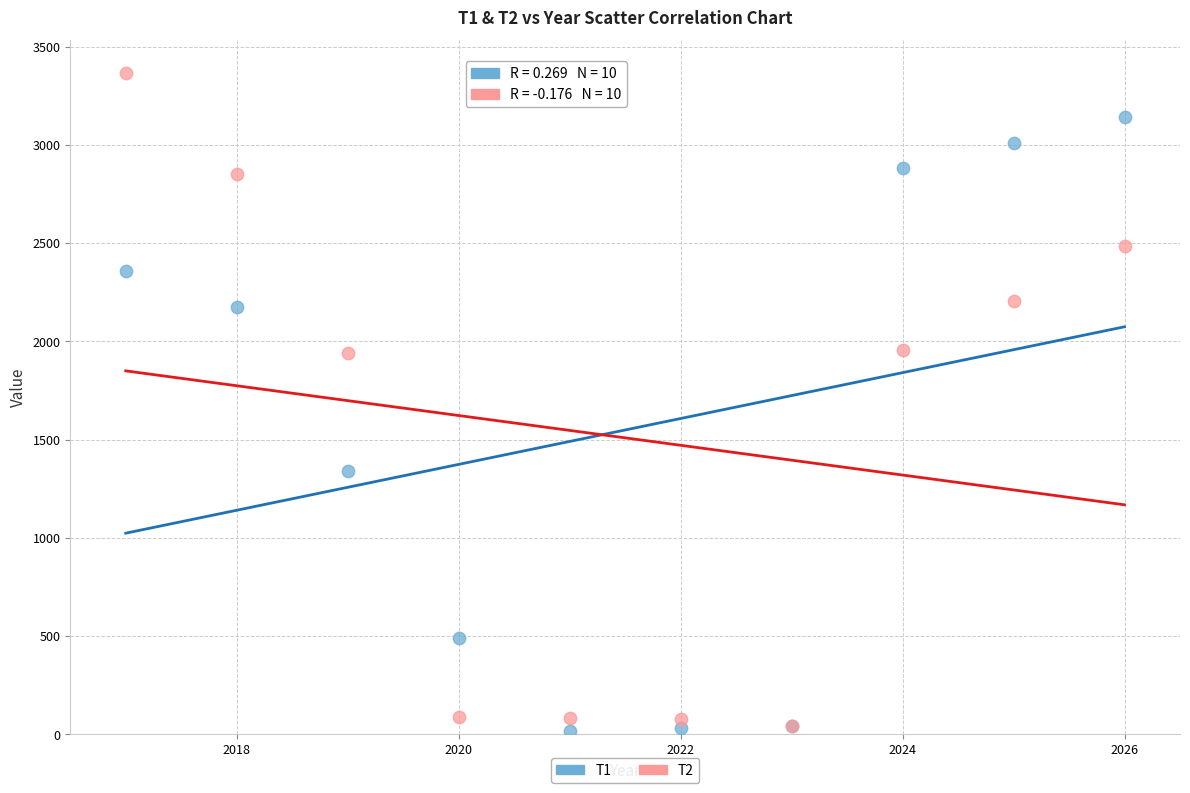

Which series contains the highest Y value?

T2